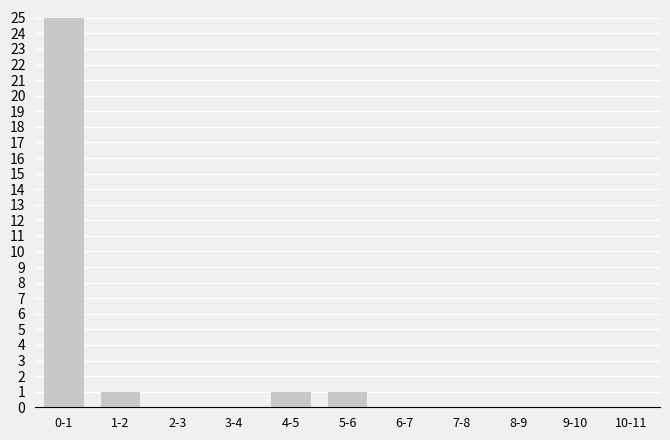

Reading right to left, what are all the values shown in this chart?

10-11=0	9-10=0	8-9=0	7-8=0	6-7=0	5-6=1	4-5=1	3-4=0	2-3=0	1-2=1	0-1=25